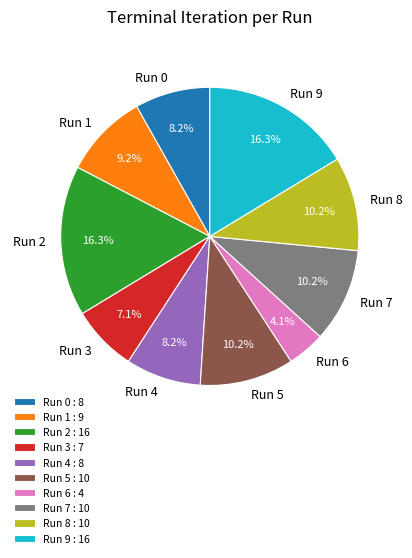

Which category has the smallest portion of the pie?

Run 6